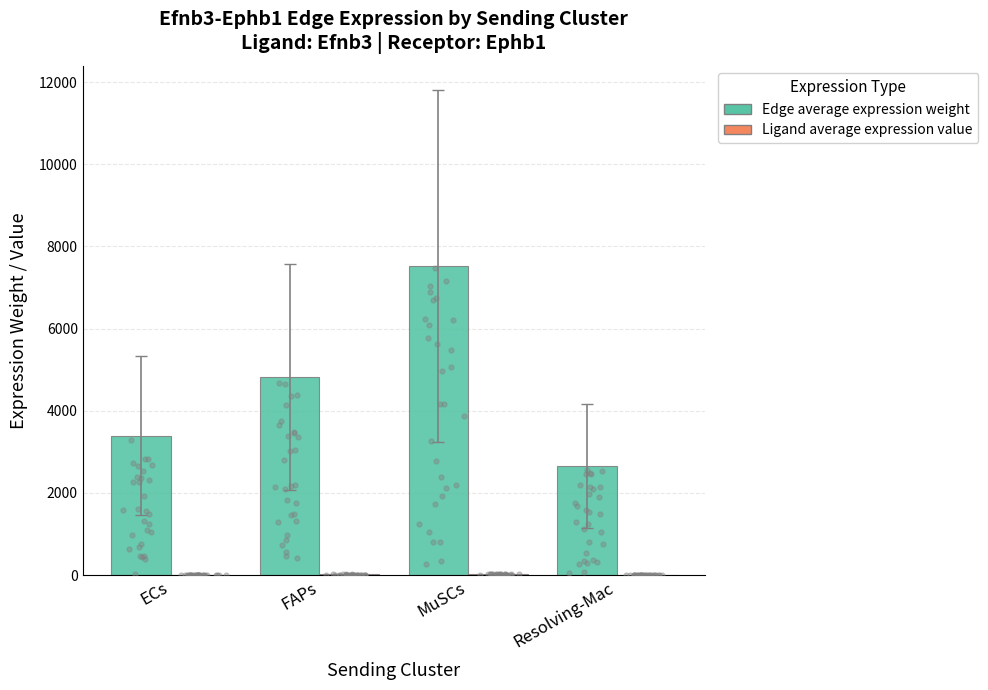

Which series contains the highest Y value?

Edge average expression weight